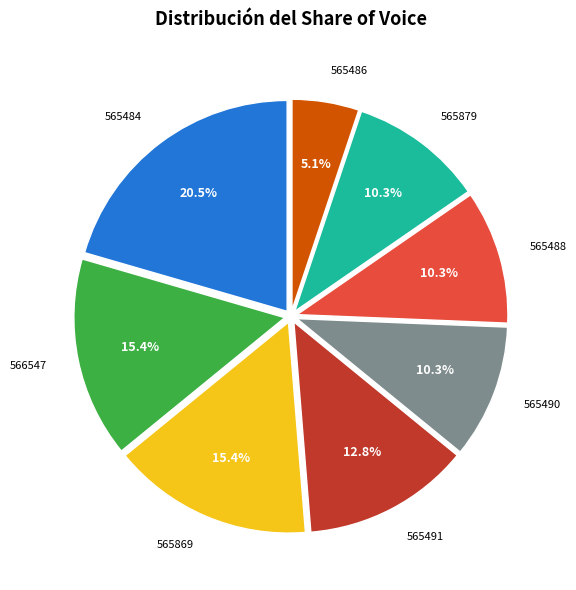

What portion of the pie excludes 565490?

89.7%